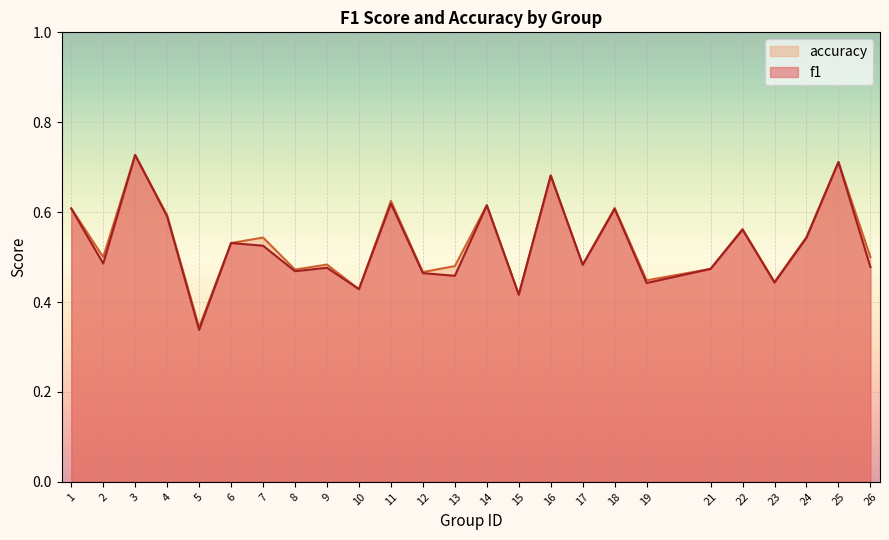

Which category has the highest value across all series?

3